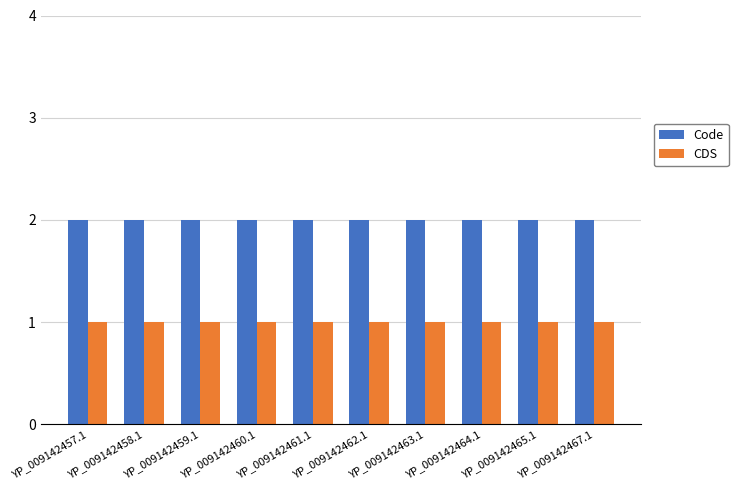

Are the bars horizontal?

No